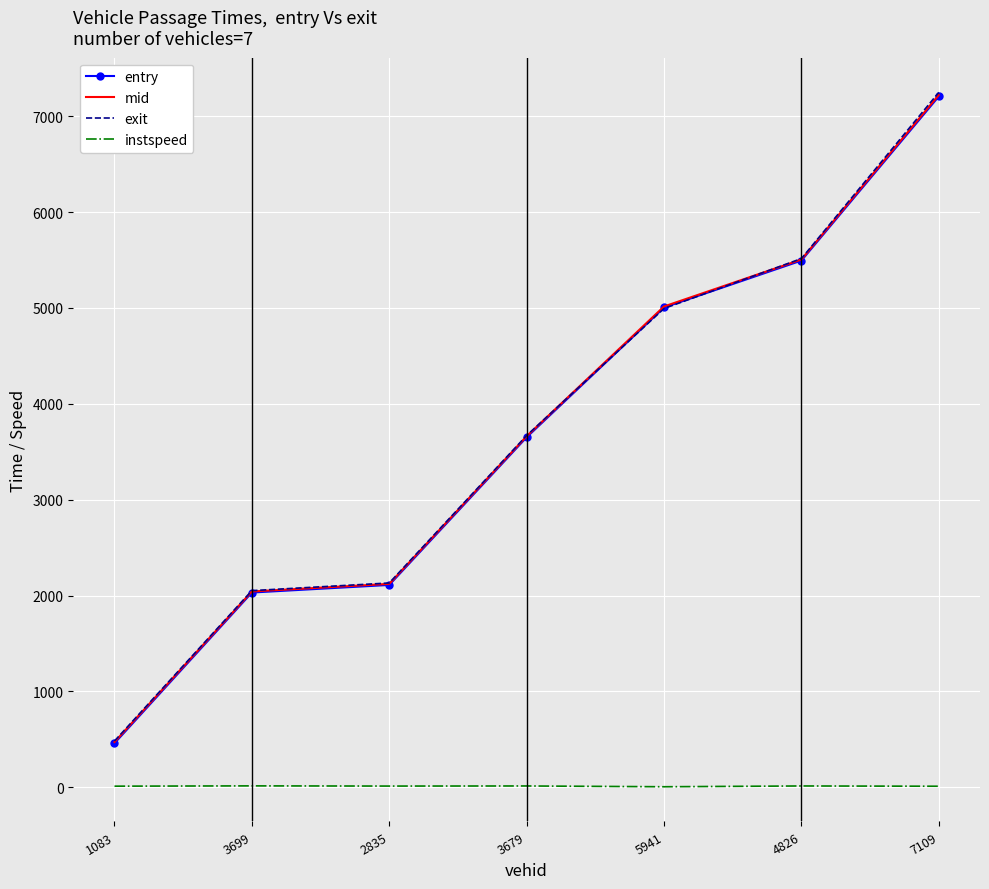

Is it true that mid equals 2078.9 at 3679?

False